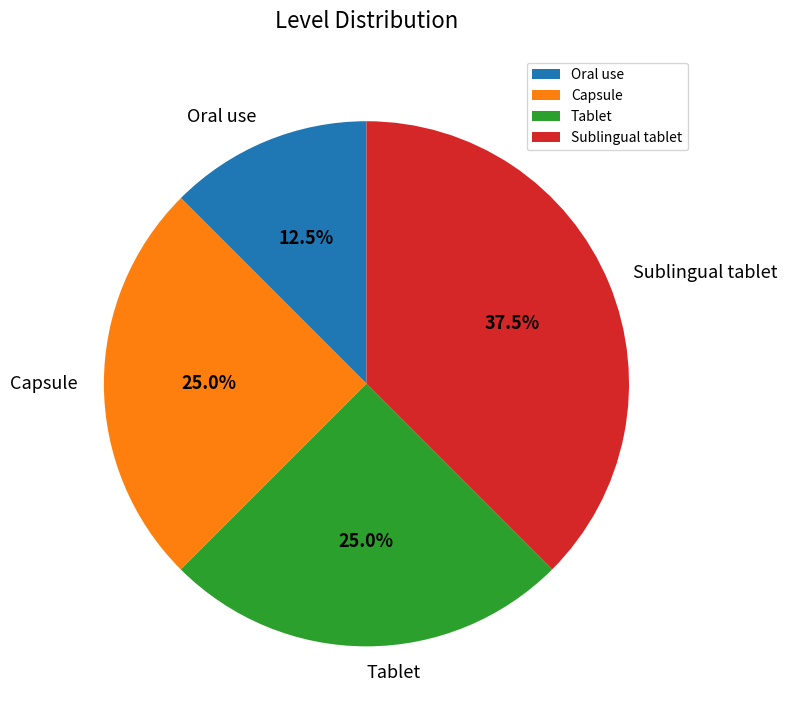

Does Capsule account for over 50% of the chart?

No